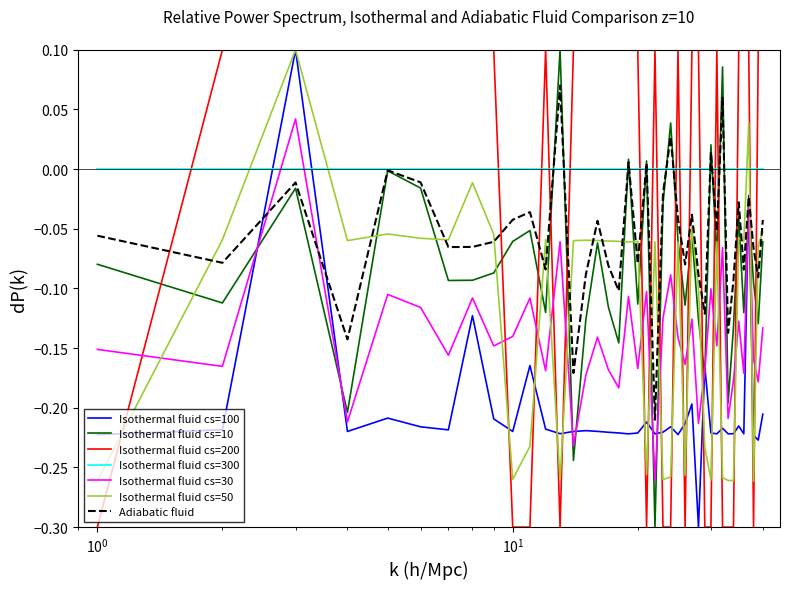

True or false: Isothermal fluid cs=50 and Adiabatic fluid cross at least once.

True